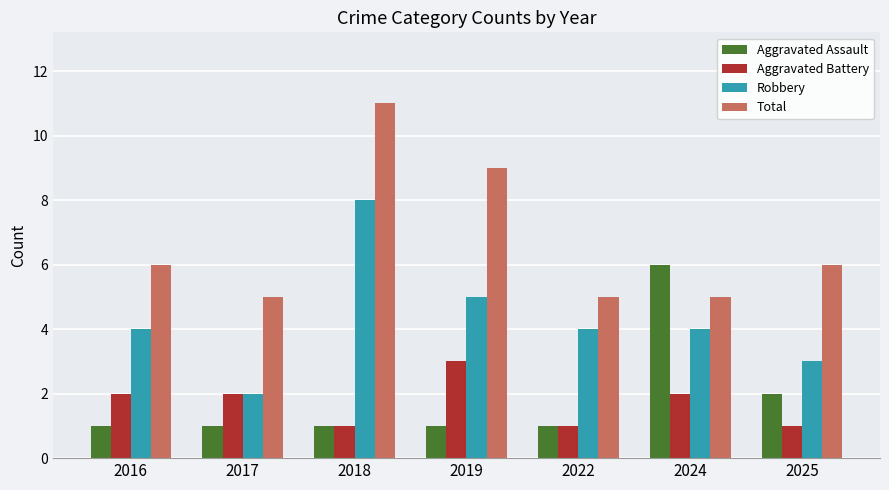

At which label does Total reach its peak?

2018